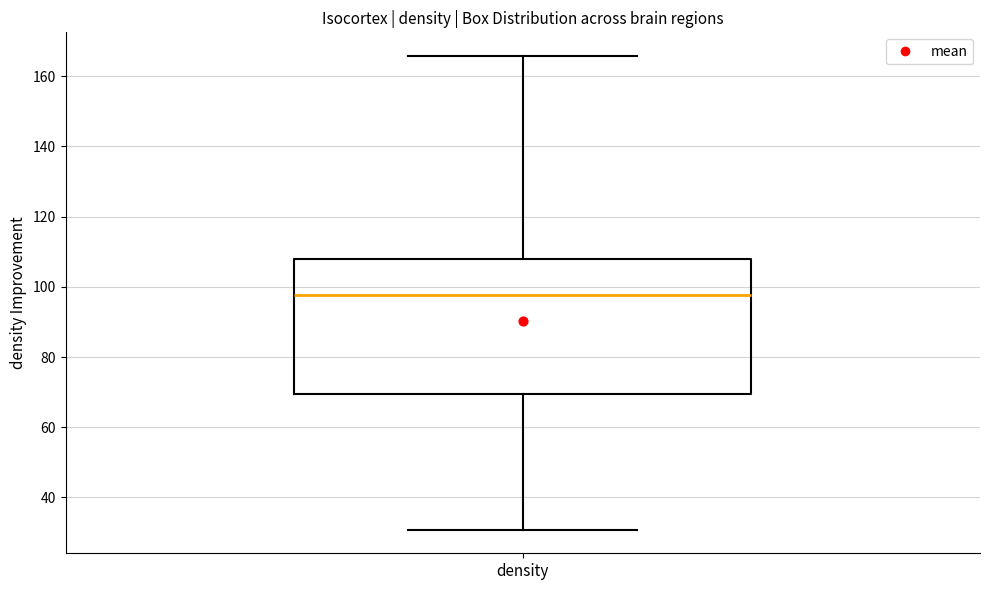

Read this box plot against the y-axis: the position of the median line, the range covered by the box, and the ends of both whiskers. The values are not printed on the chart, so give them approximately, as read against the axis.

median 98, box 70 to 108, whiskers 30 to 166